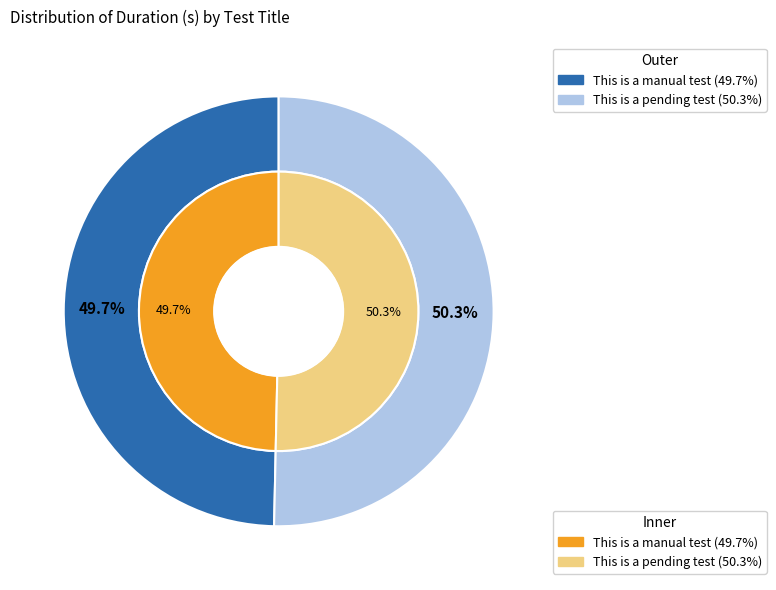

Count the number of slices in the pie.

2